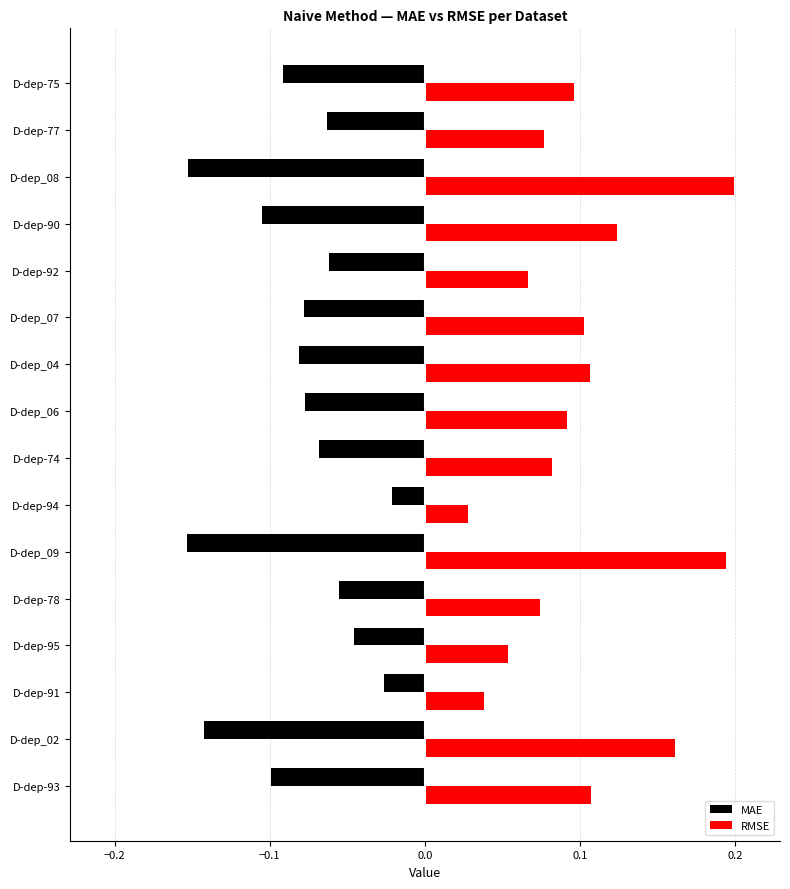

What is the sum of all RMSE values?

1.6